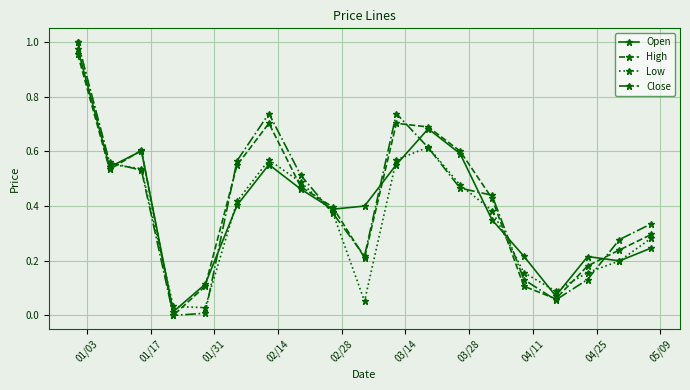

At how many categories does at least one series exceed 0?

19